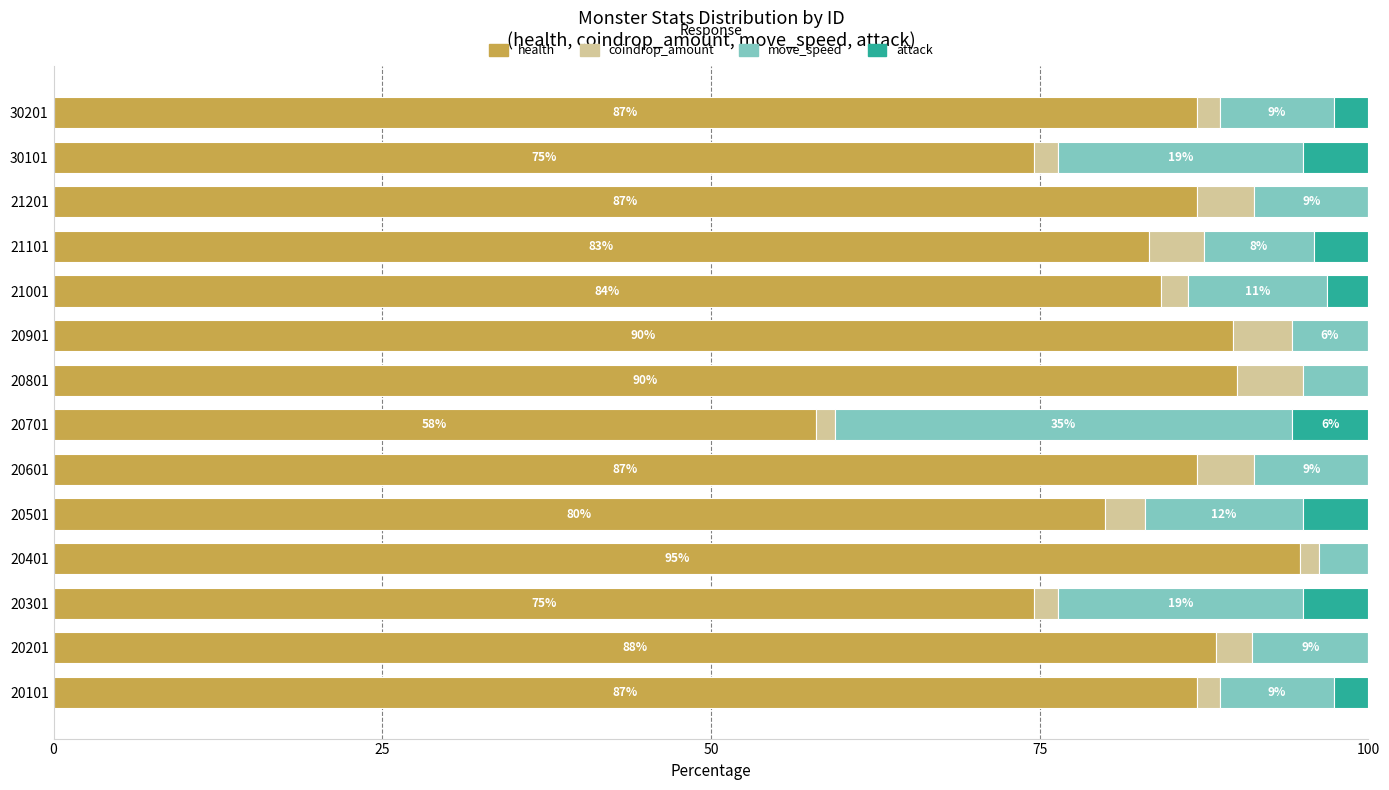

Count the number of categories in the chart.

14